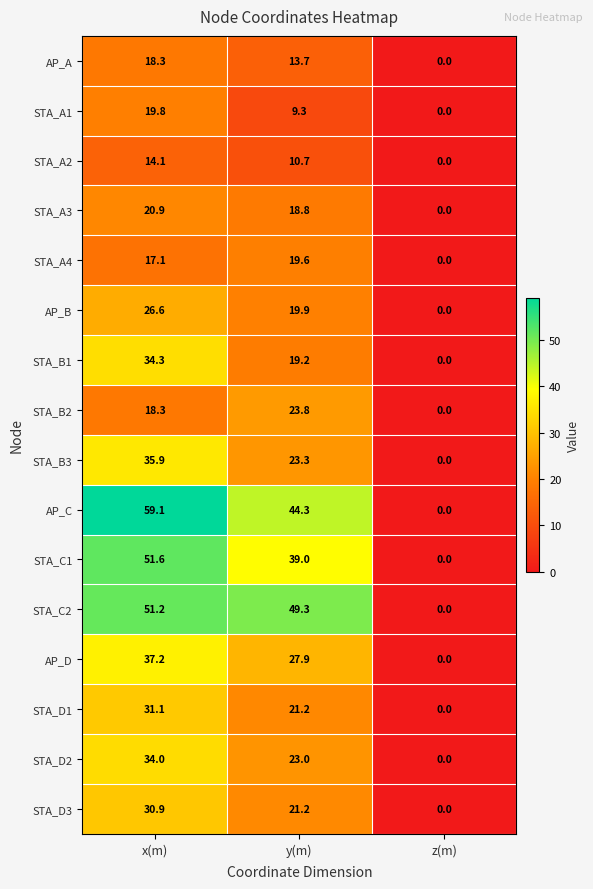

At which category is the sum across all series the highest?

x(m)